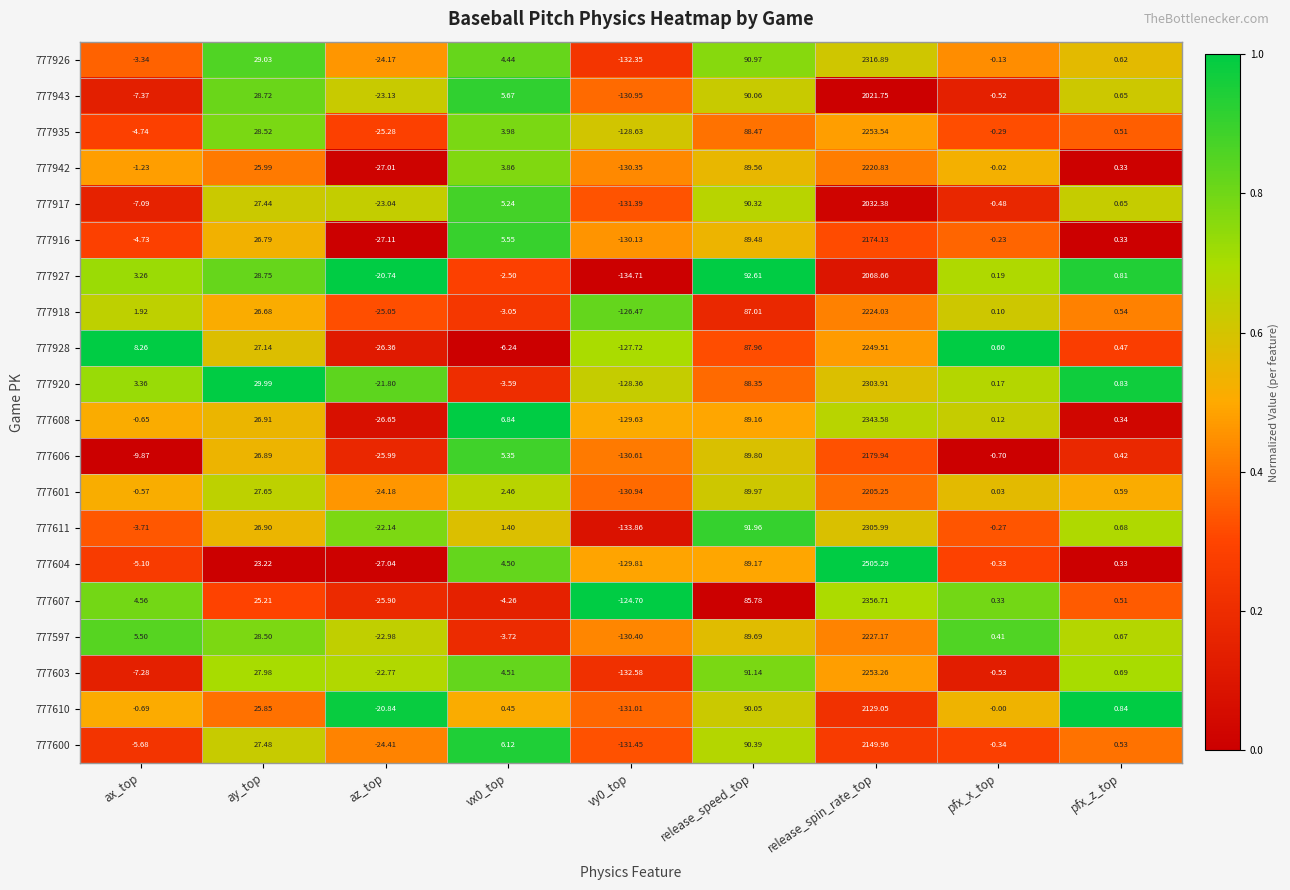

How many data points does each series have?

9